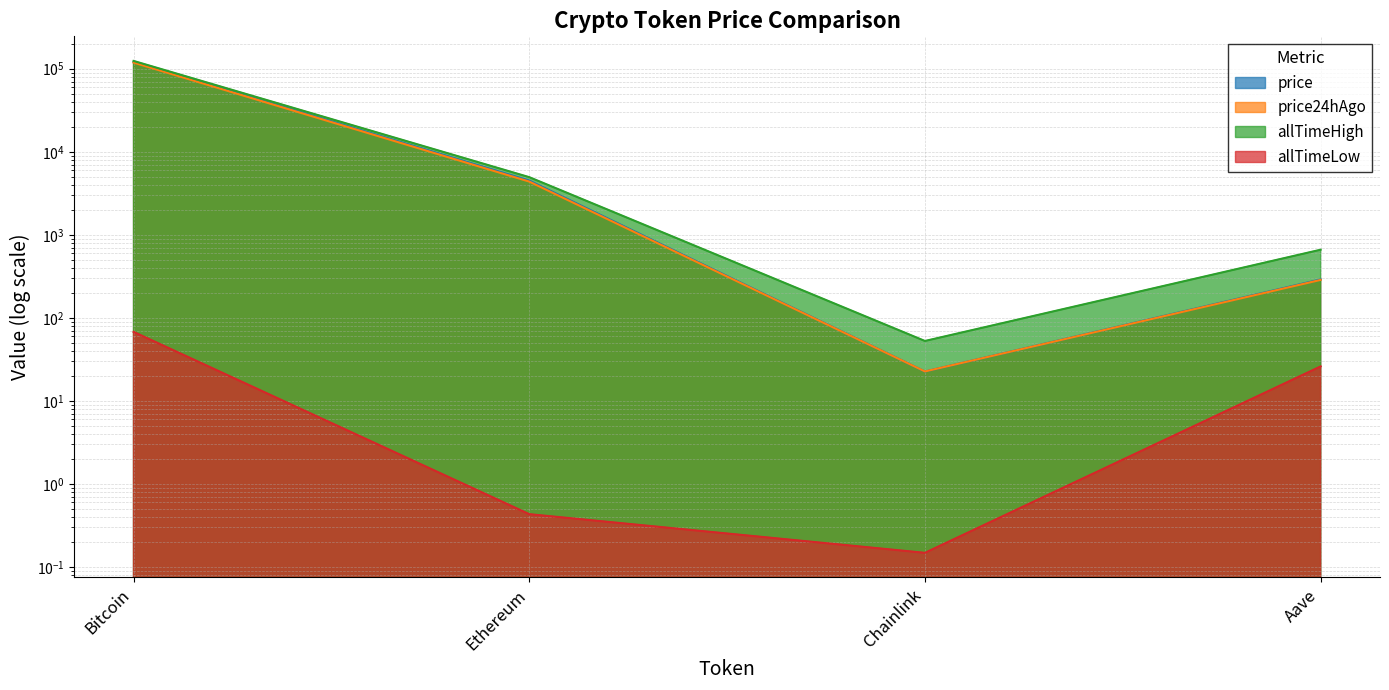

What position from the right is Bitcoin?

4